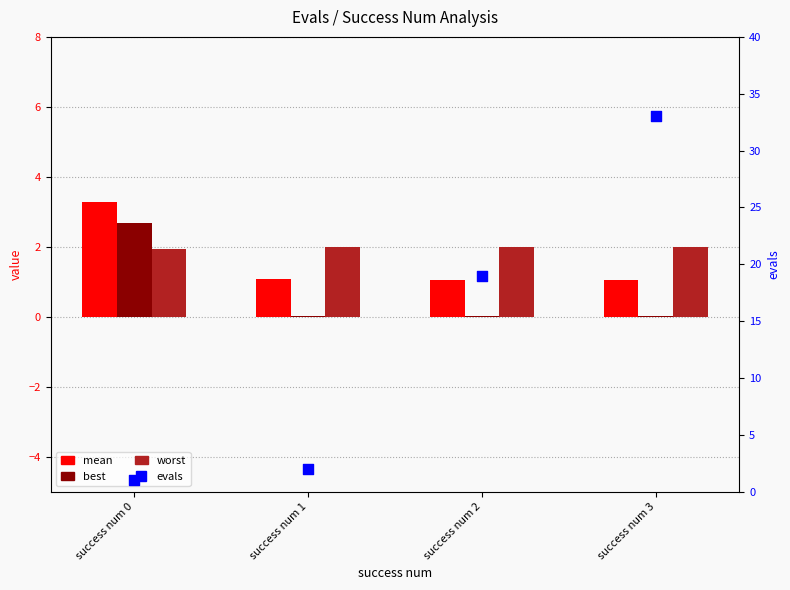

At how many categories does at least one series exceed 8?

2